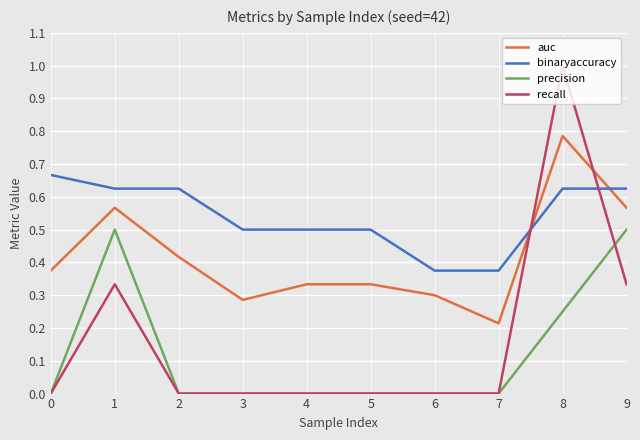

Does the chart display data point markers on the line(s)?

No